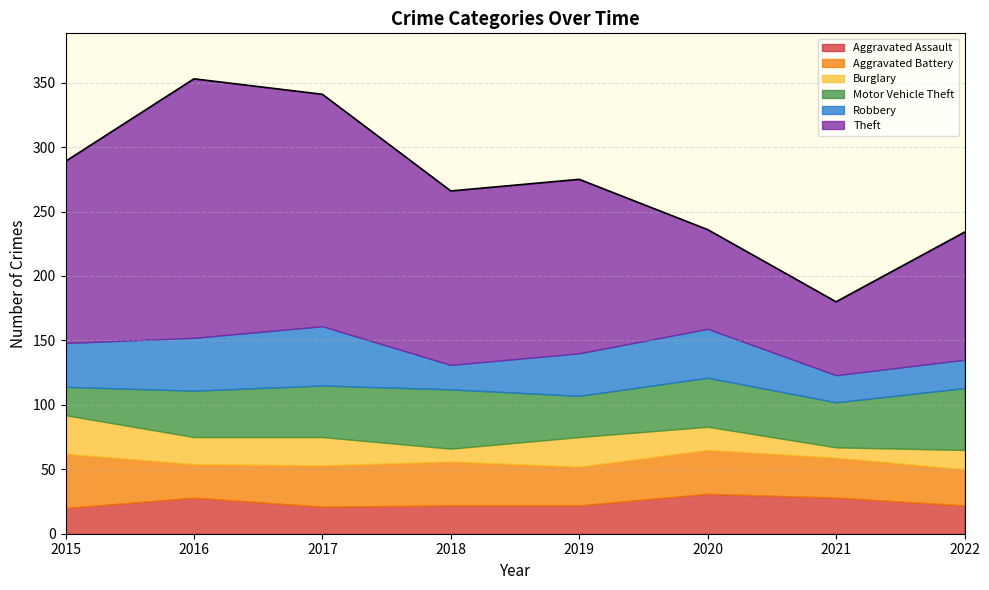

Between 2018 and 2022, which series saw the biggest shift?

Theft